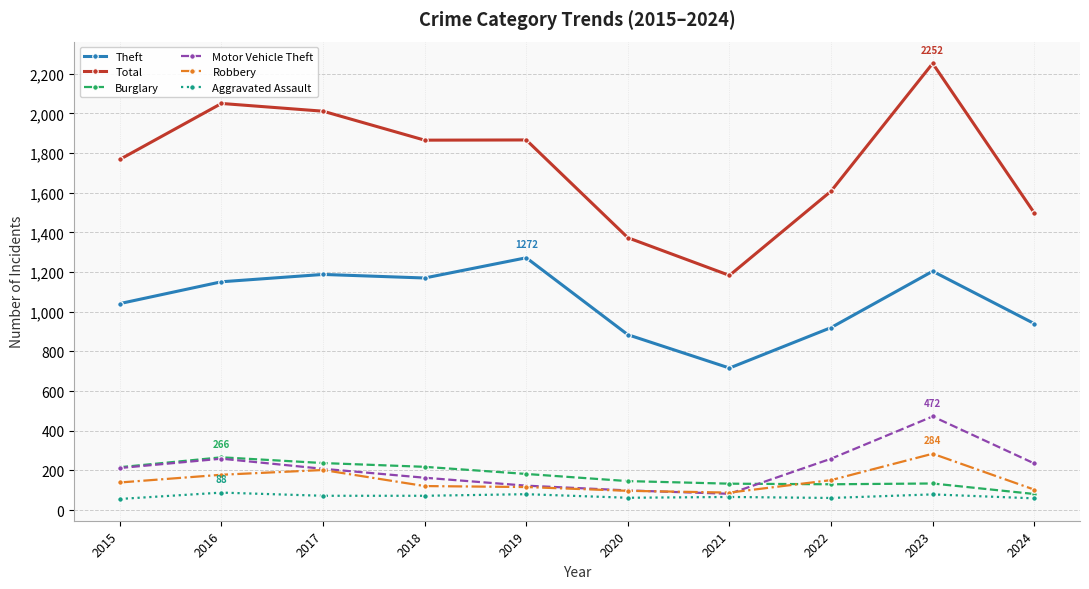

Which series has the widest spread of values?

Total